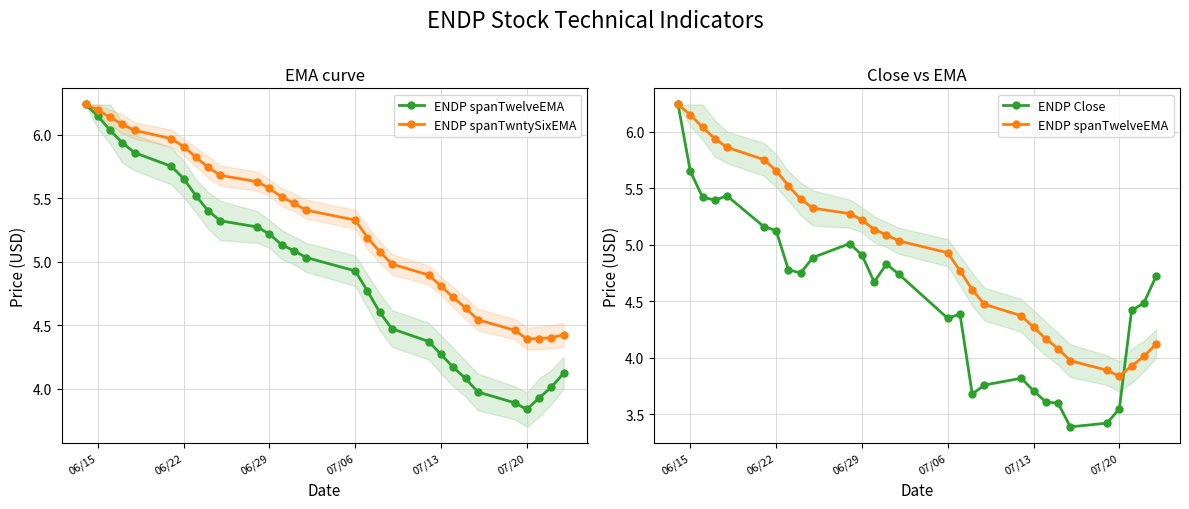

Rank the series by their maximum value, from highest to lowest.

ENDP spanTwelveEMA, ENDP spanTwntySixEMA, ENDP Close